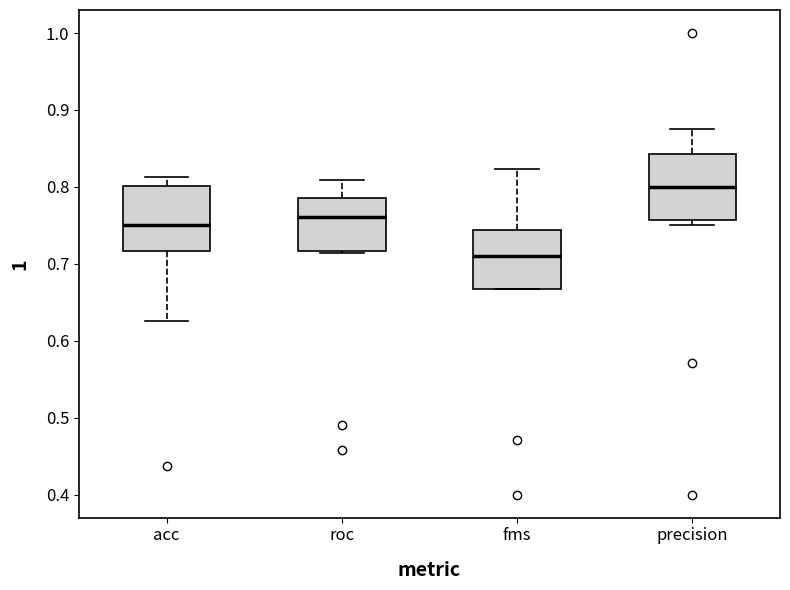

Where is the lower edge of the box for fms on the y-axis? The values are not printed on the chart, so give them approximately, as read against the axis.

0.67